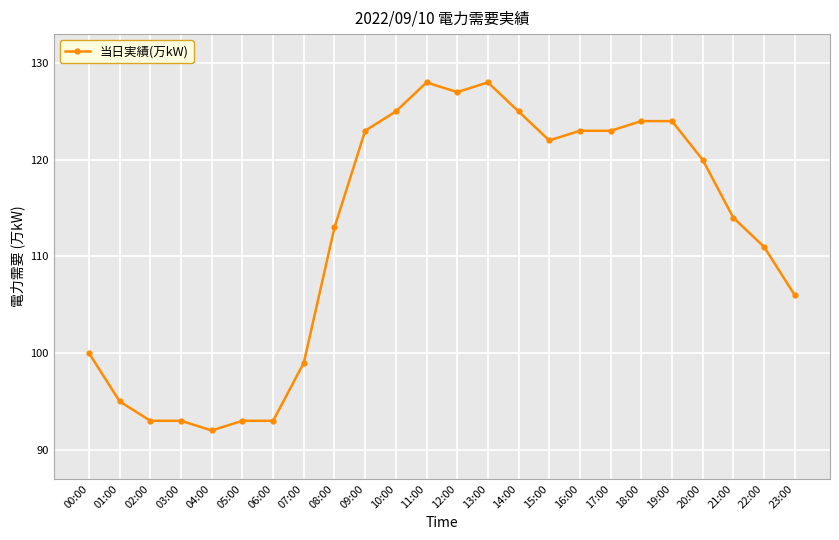

Reading left to right, extract all data points from this chart.

100	95	93	93	92	93	93	99	113	123	125	128	127	128	125	122	123	123	124	124	120	114	111	106